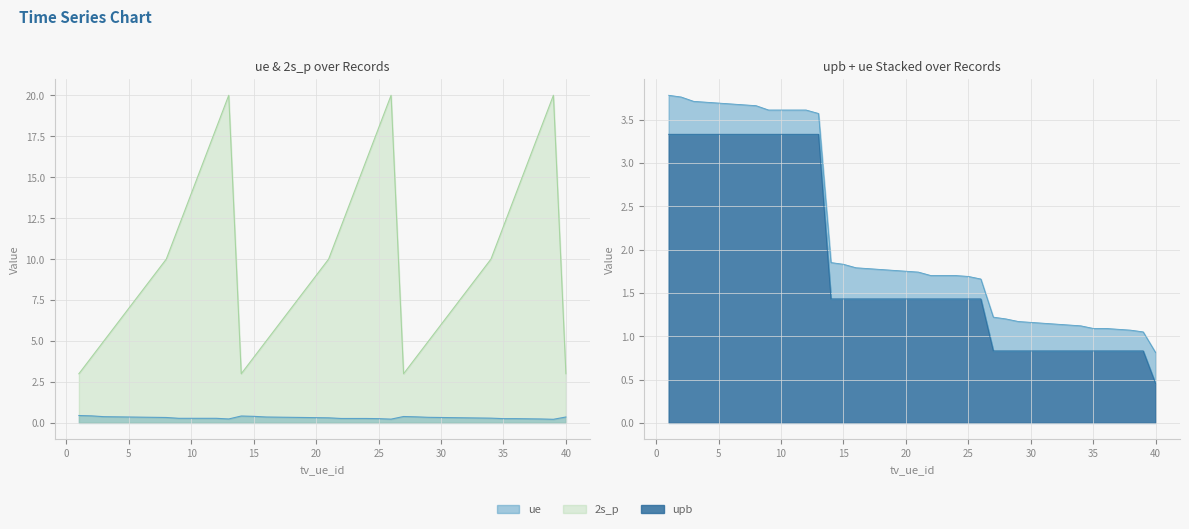

At how many categories does at least one series exceed 17?

6